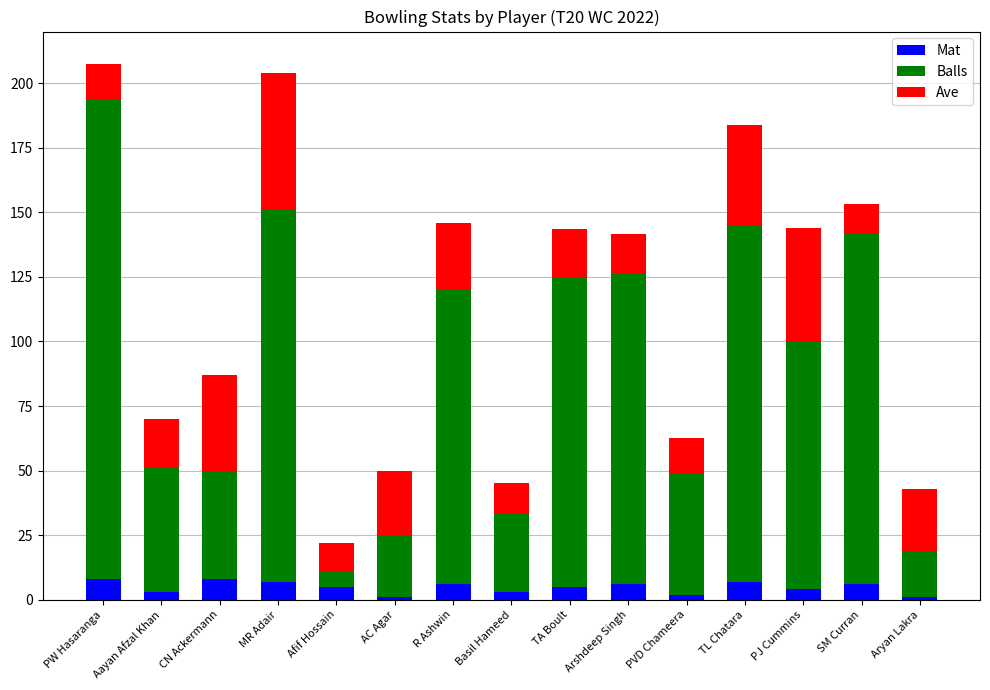

What is the average value of the Mat series?

4.8